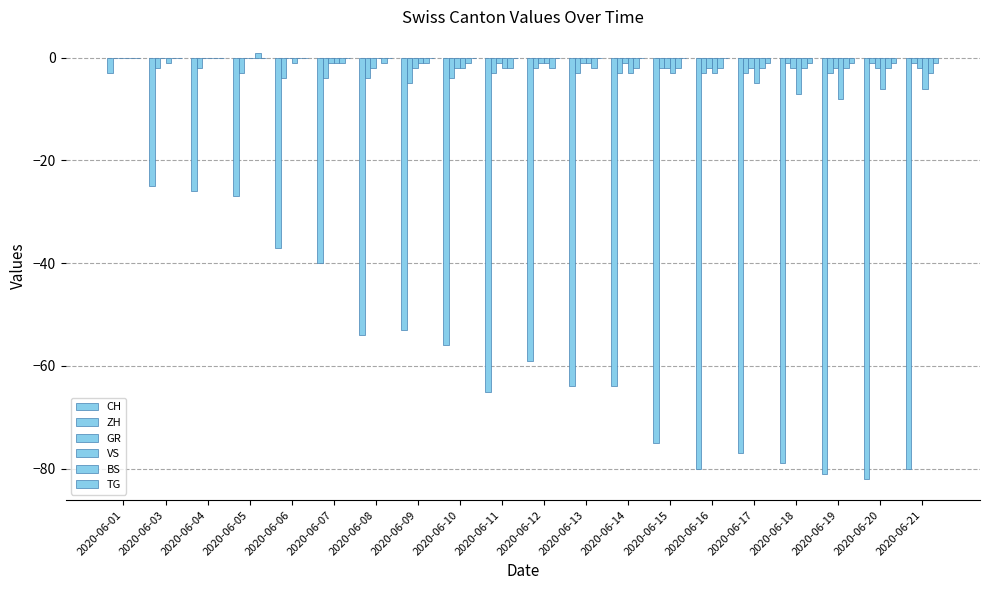

How many series are shown in this chart?

6